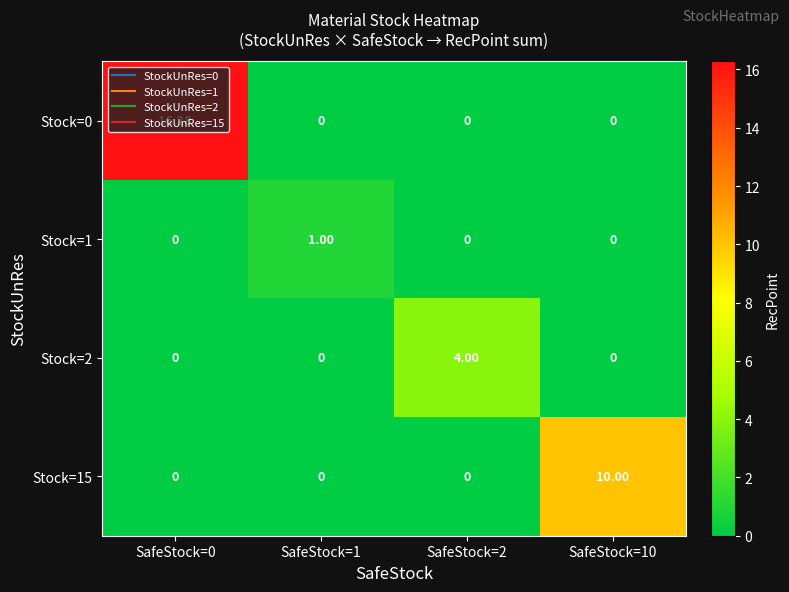

Which series changed the most between SafeStock=2 and SafeStock=10?

Stock=15